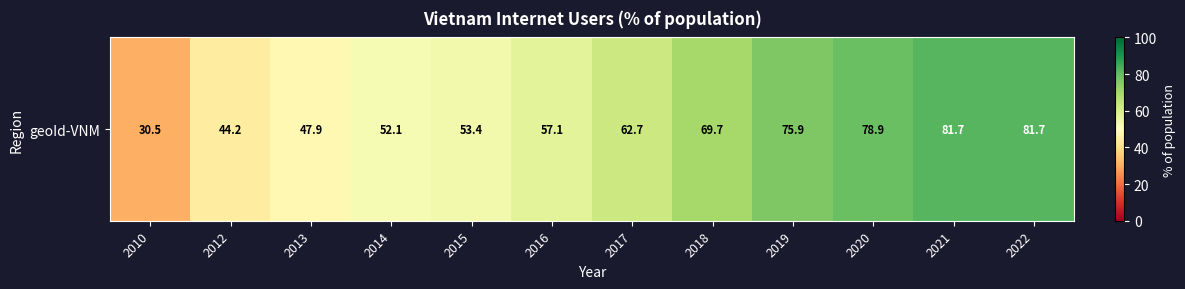

What is the smallest value displayed?

30.5